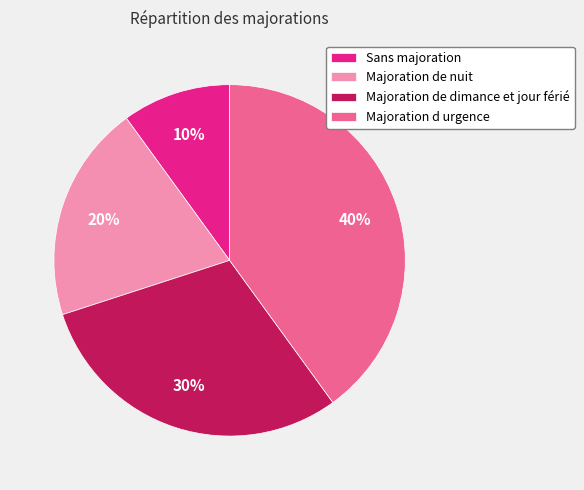

Is there any slice that represents more than half of the pie?

No